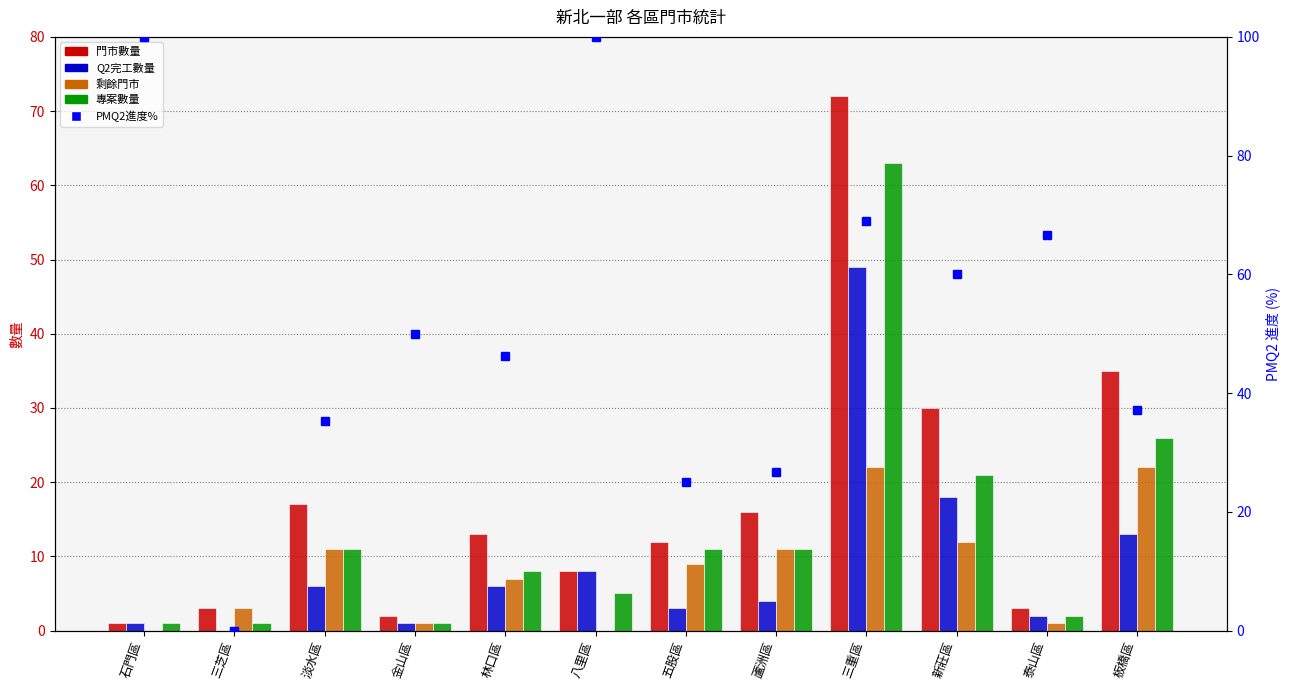

What position from the left is 三重區?

9